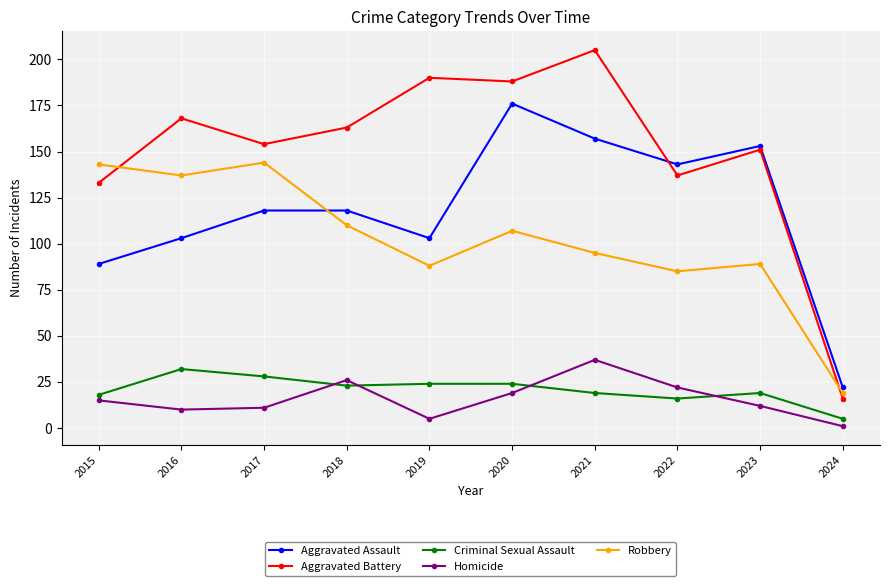

How many interior local peaks does the Robbery series have?

3